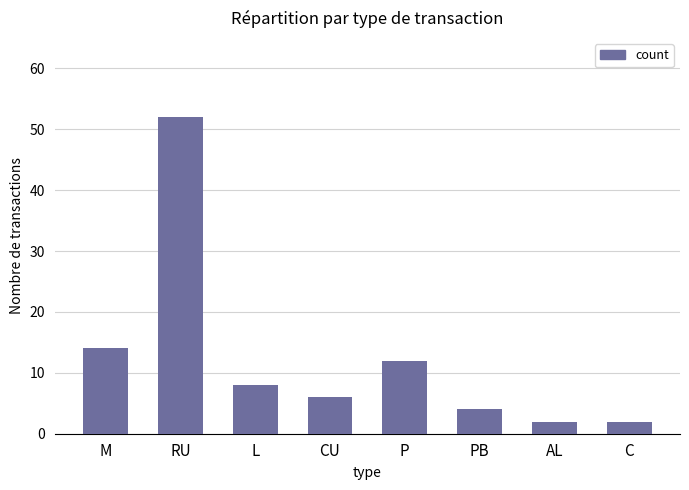

Where does the data first go above 8?

M